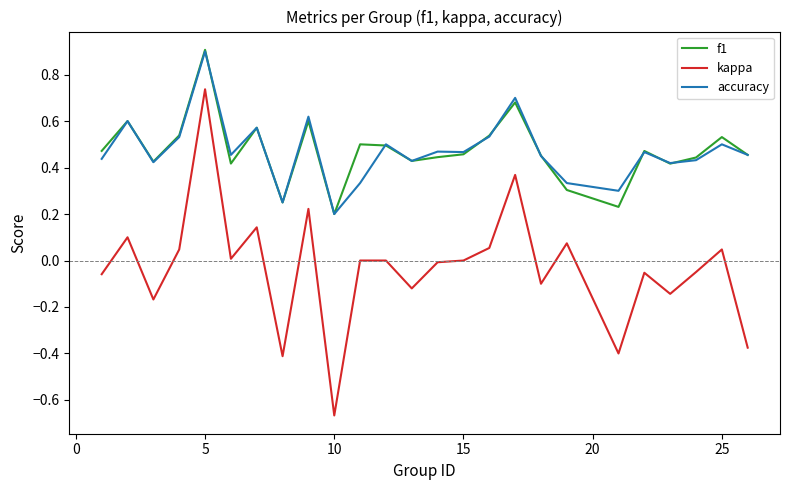

Which series has the largest range (max minus min)?

kappa